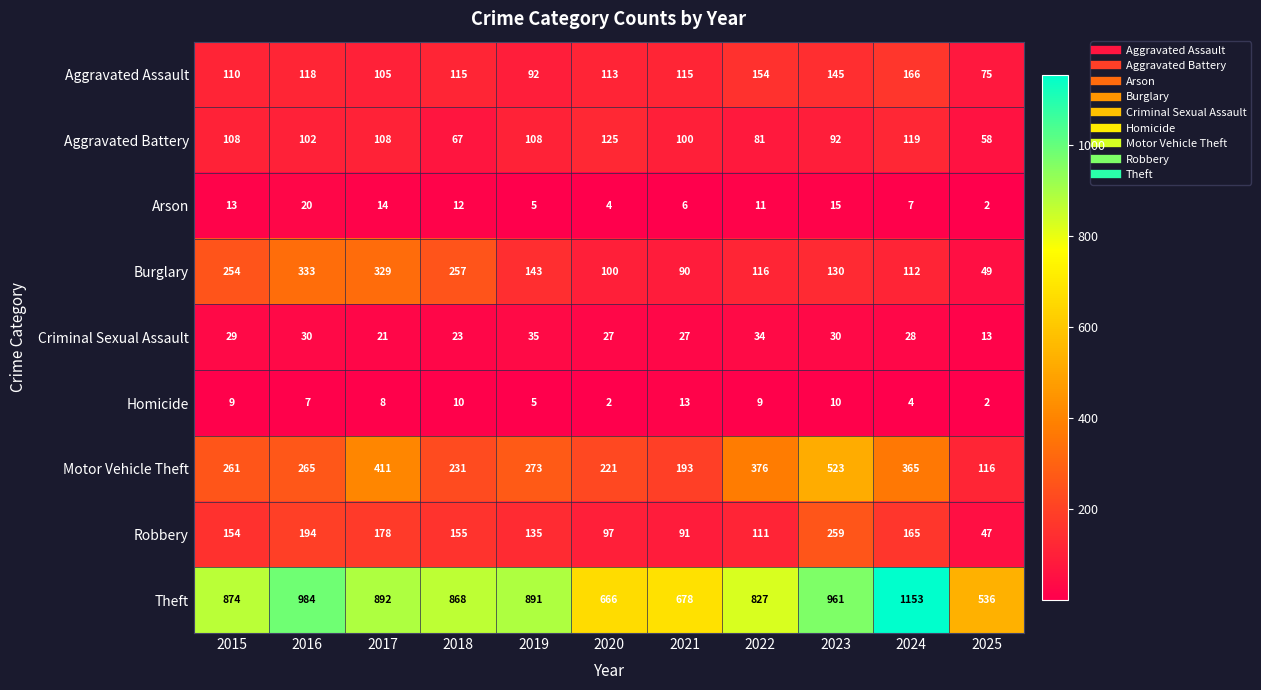

What is the sum of all Aggravated Assault values?

1308